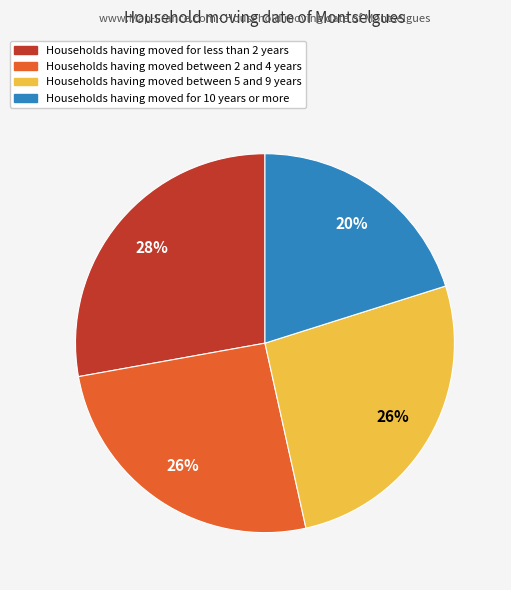

Is there a majority slice in this chart?

No